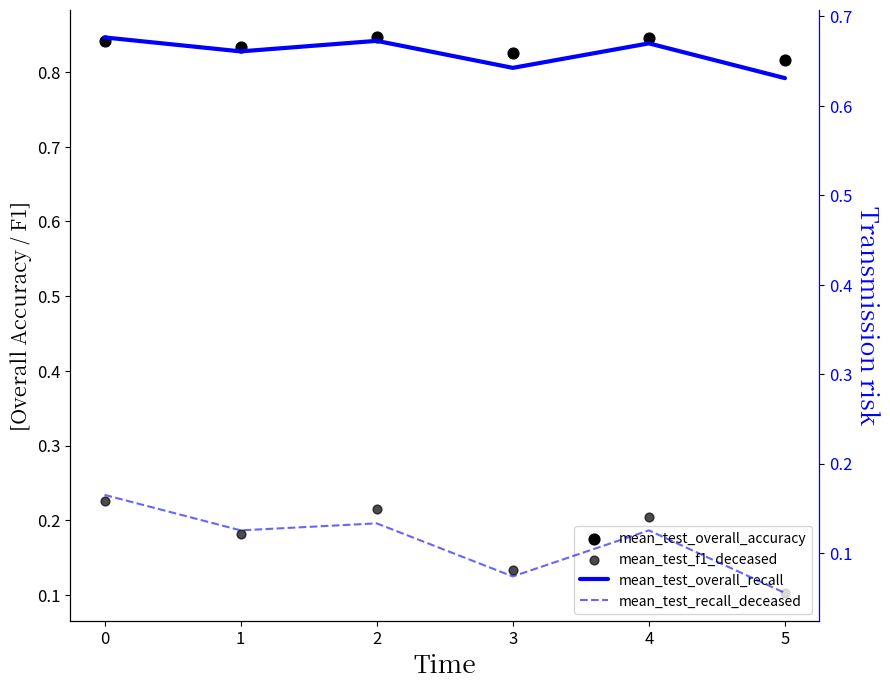

Which series has the largest total across all categories?

mean_test_overall_accuracy